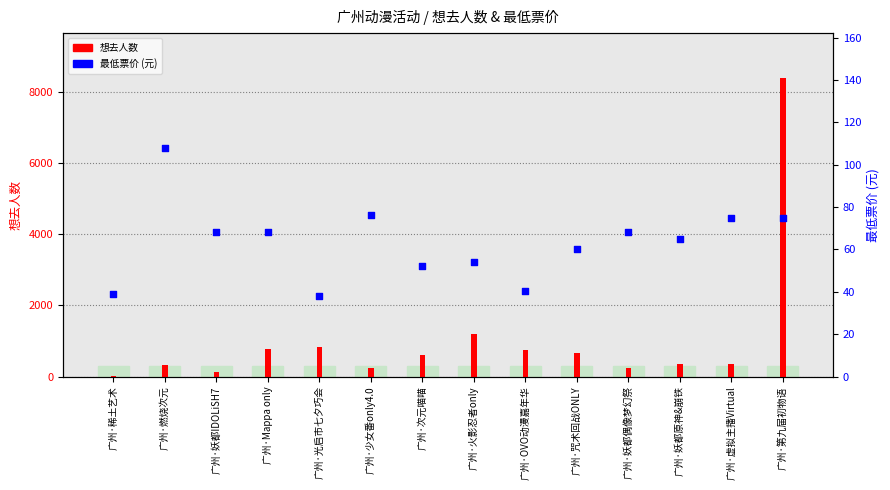

What is the total value across all series at 广州·咒术回战ONLY?

720.0